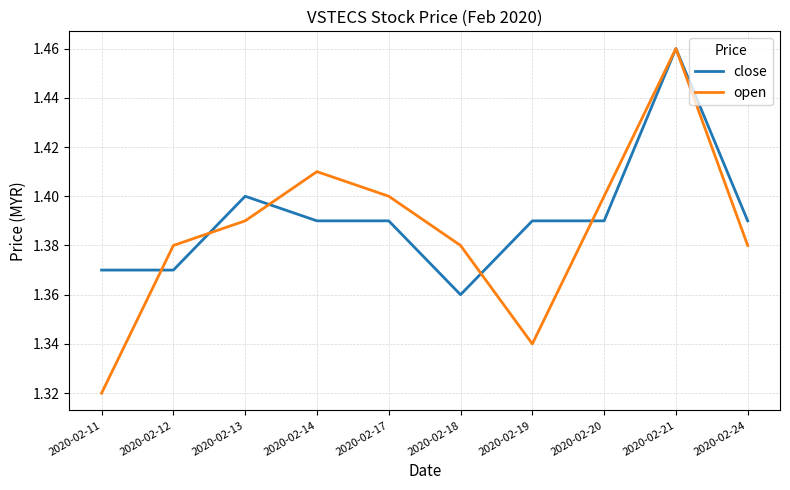

At how many categories does at least one series exceed 1?

10